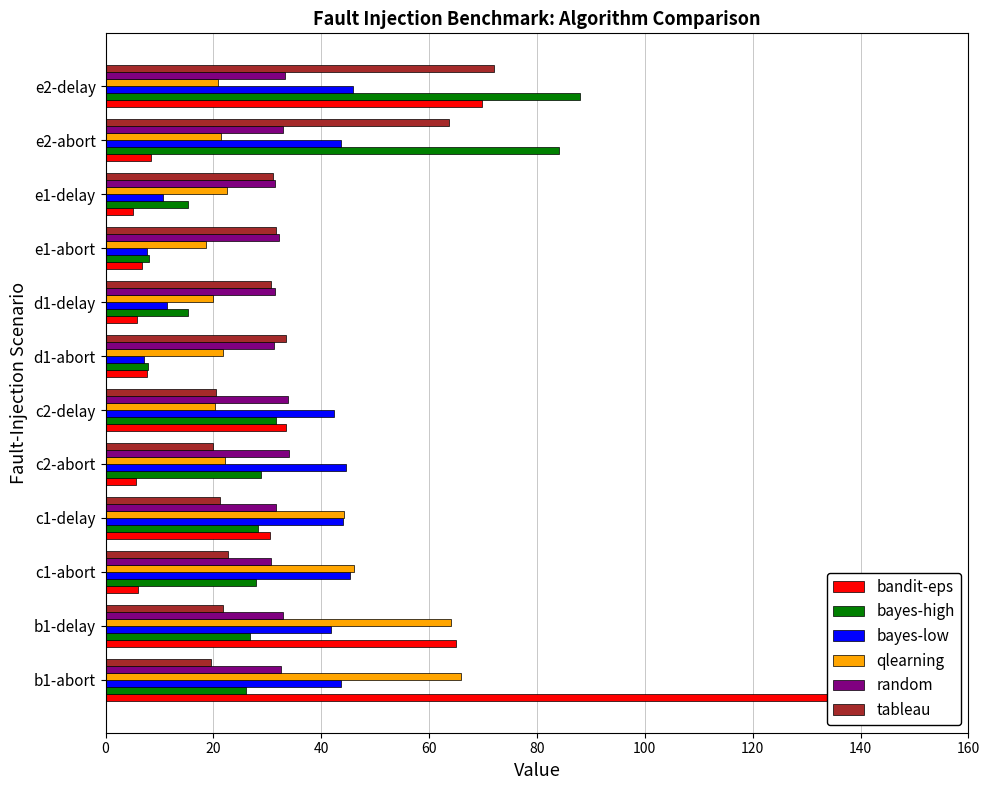

How many bars are there in each group?

6